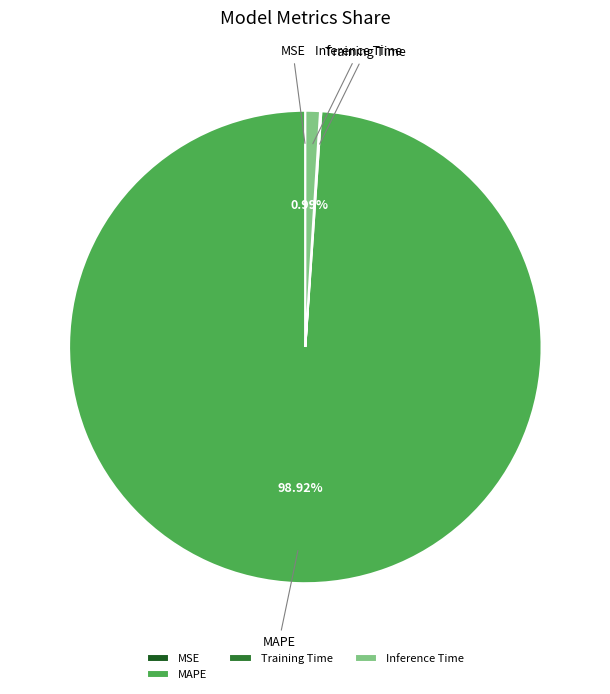

Which has a higher value, MAPE or Inference Time?

MAPE